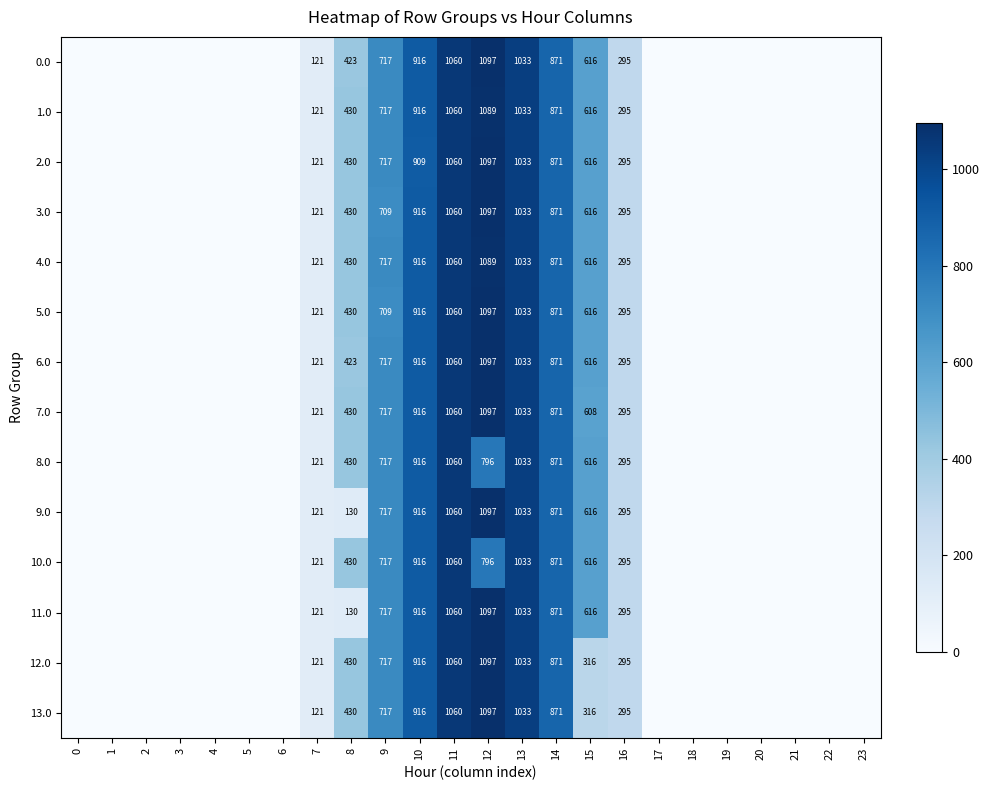

The value of 6.0 at 15 is 616. True or false?

True